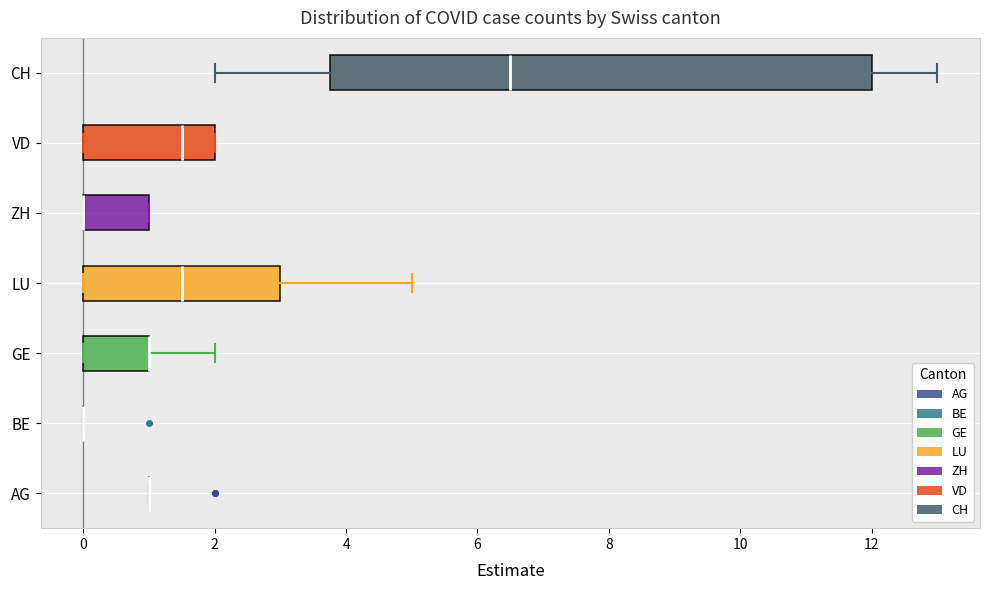

Reading bottom to top, read every box against the x-axis: the position of its median line, the range the box covers, and the ends of its whiskers. The values are not printed on the chart, so give them approximately, as read against the axis.

AG: box collapsed to a line at 1.0, whiskers 1.0 to 1.0
BE: box collapsed to a line at 0.0, whiskers 0.0 to 0.0
GE: median 1.0 (drawn on the box's right edge), box 0.0 to 1.0, whiskers 0.0 to 2.0
LU: median 1.6, box 0.0 to 3.0, whiskers 0.0 to 5.0
ZH: median 0.0 (drawn on the box's left edge), box 0.0 to 1.0, whiskers 0.0 to 1.0
VD: median 1.6, box 0.0 to 2.0, whiskers 0.0 to 2.0
CH: median 6.6, box 3.8 to 12.0, whiskers 2.0 to 13.0